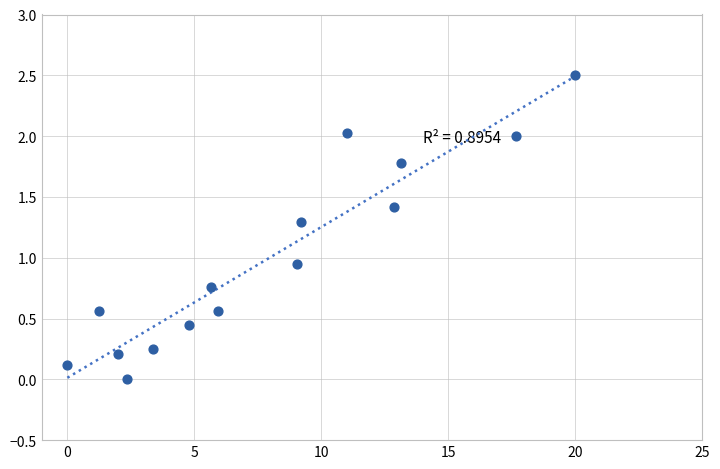

What is the range of X values (max minus min)?

20.0